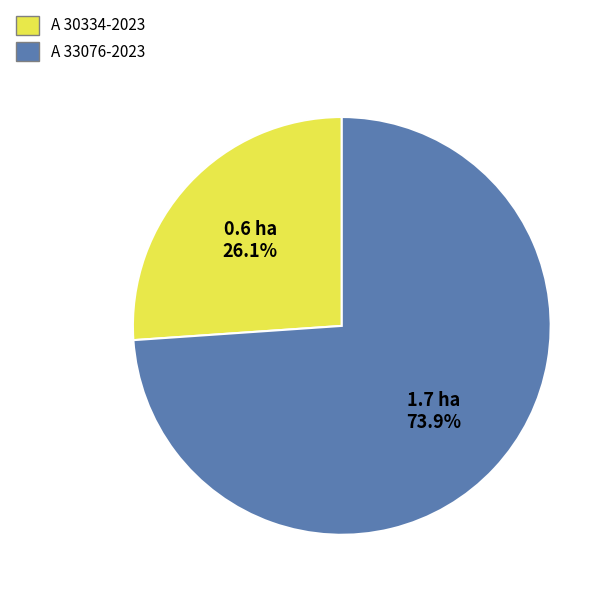

What percentage is the A 30334-2023 slice, to the nearest percent?

26%